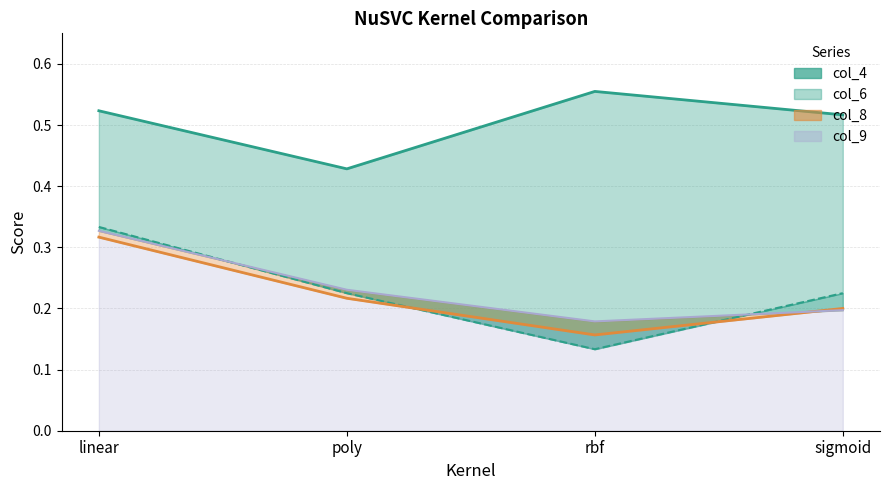

After their last crossing, which series has the higher values: col_9 or col_8?

col_8